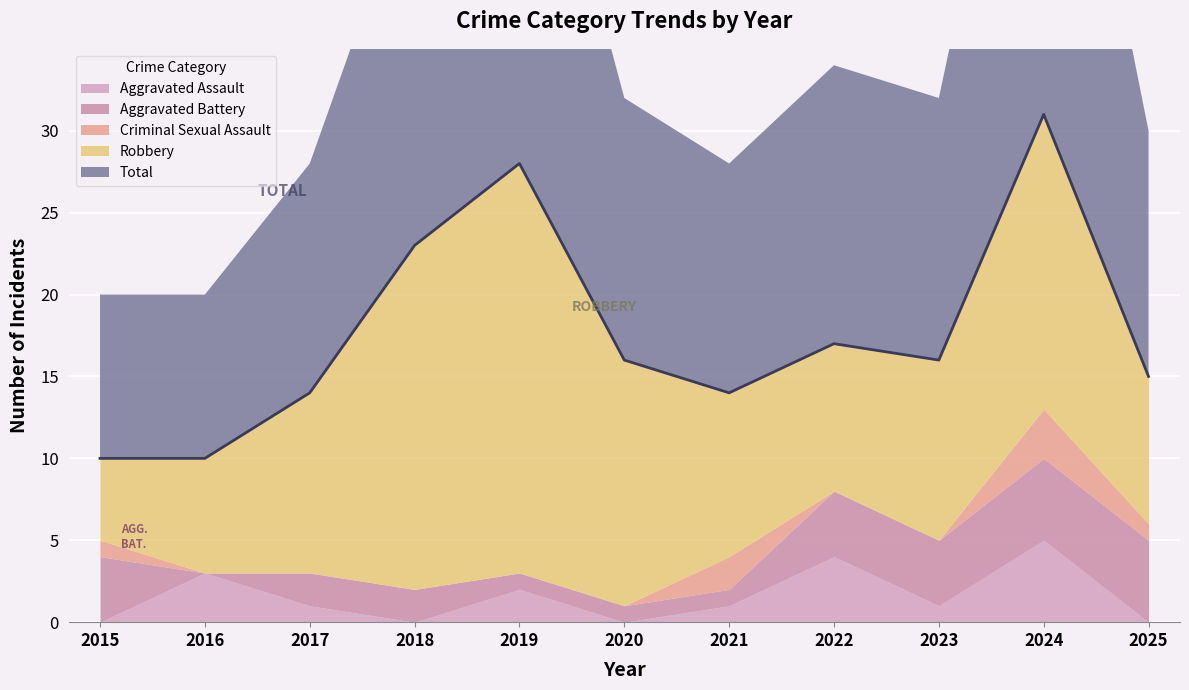

True or false: Aggravated Assault has a value of 7 at 2022.

False